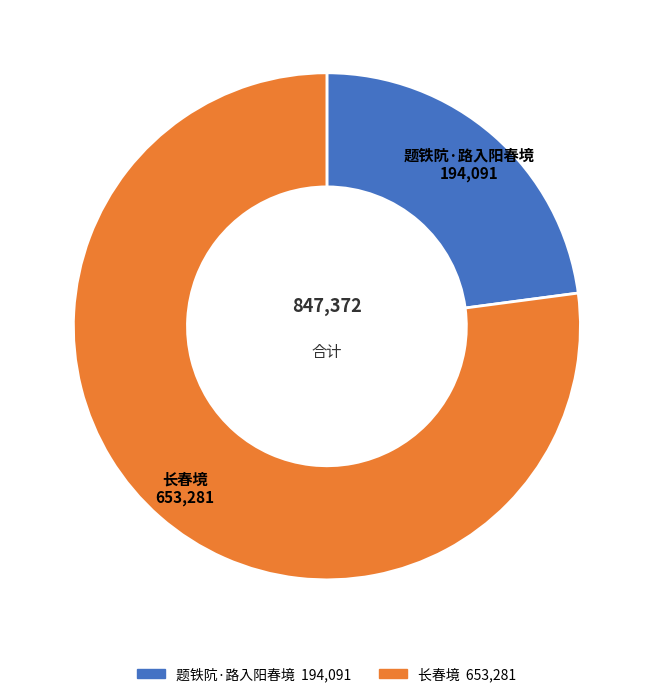

Approximately how many times larger is the value at 长春境 compared to 题铁阬·路入阳春境?

3.4